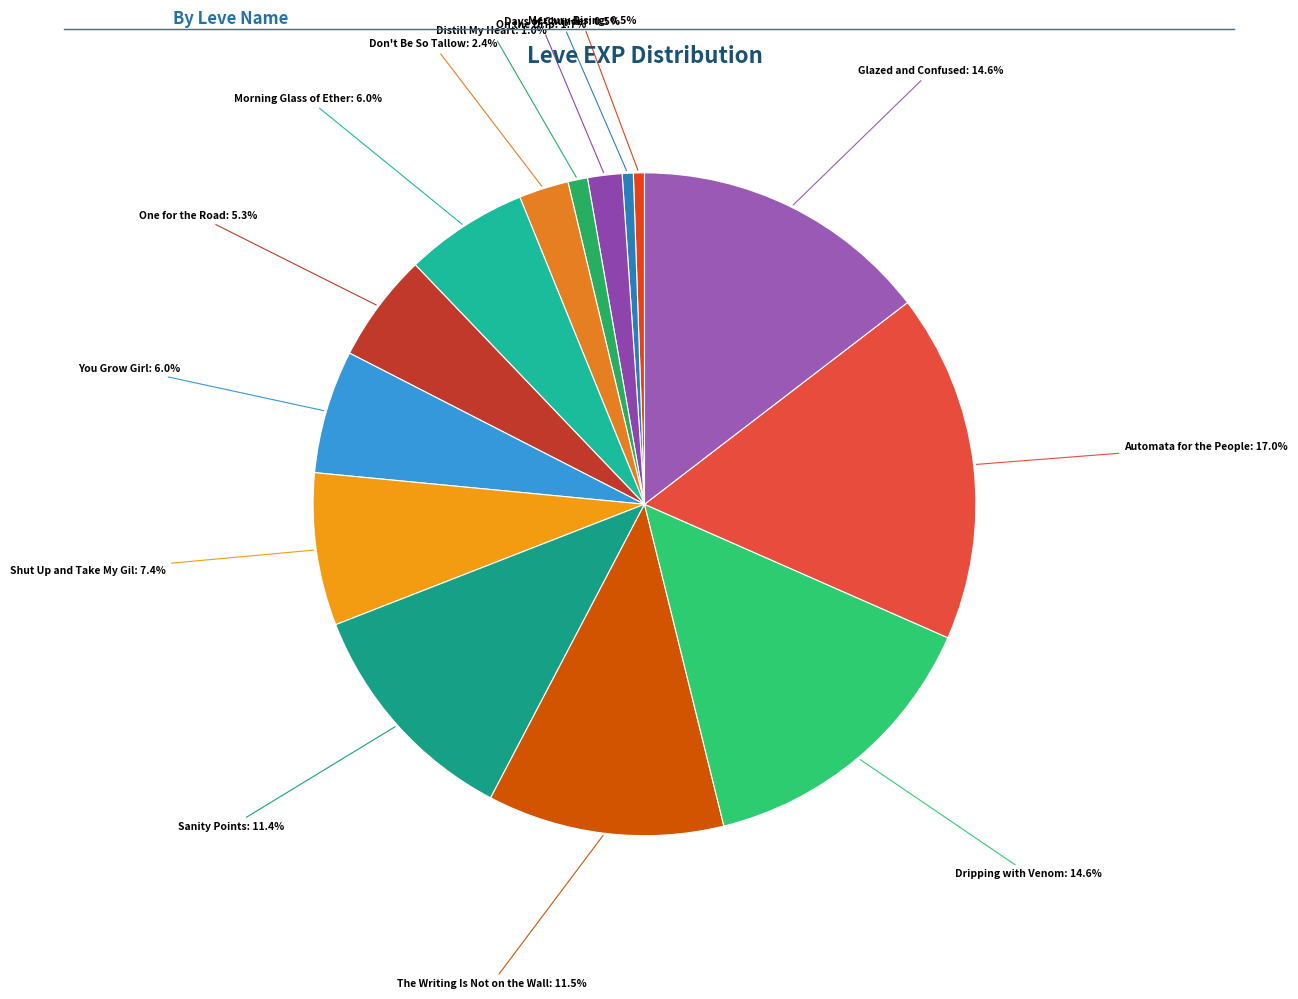

To the nearest percent, what is the difference between the Distill My Heart and Sanity Points slice percentages?

10%